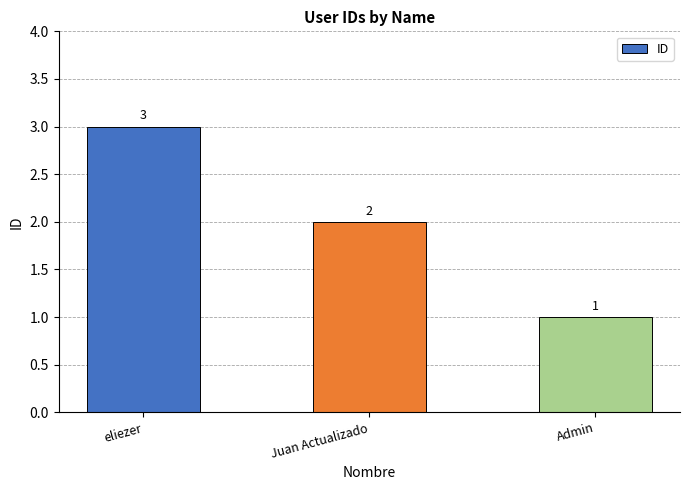

True or false: the data shows 3 at Juan Actualizado.

False